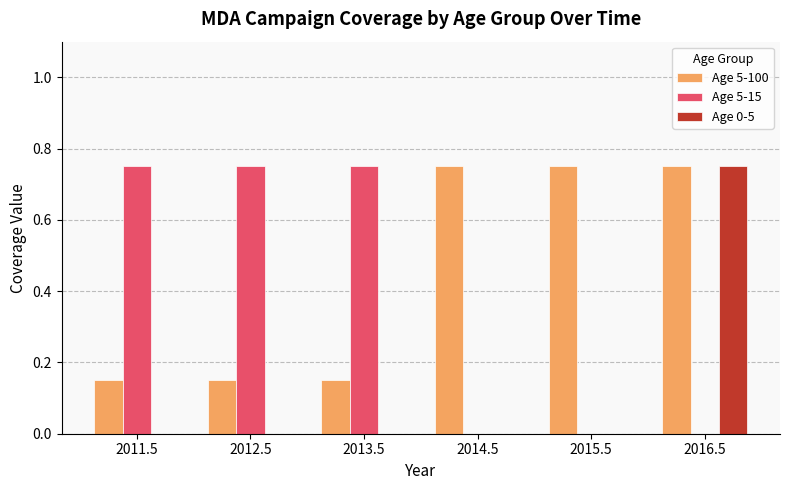

Is it true that Age 0-5 equals 0.0 at 2013.5?

True